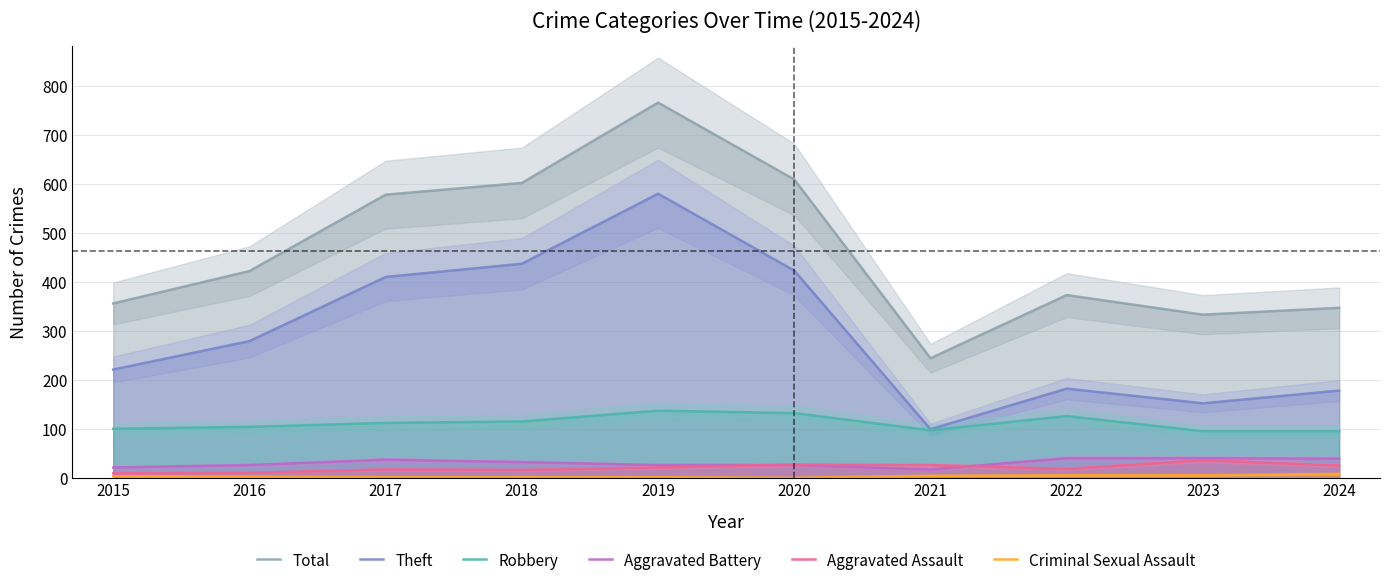

Is the value of Aggravated Assault at 2015 greater than the value of Aggravated Battery at 2021?

No